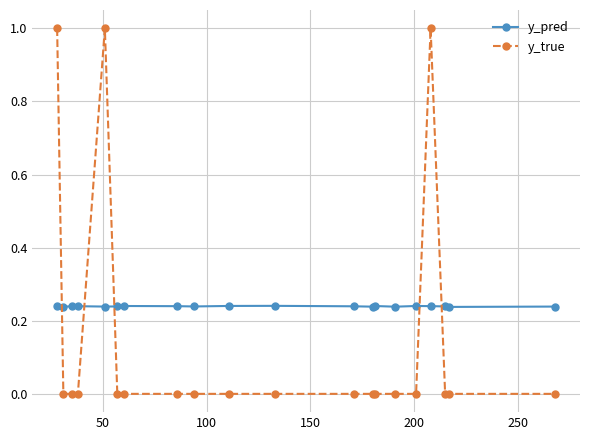

What is the difference between the maximum and minimum values in the y_true series?

1.0